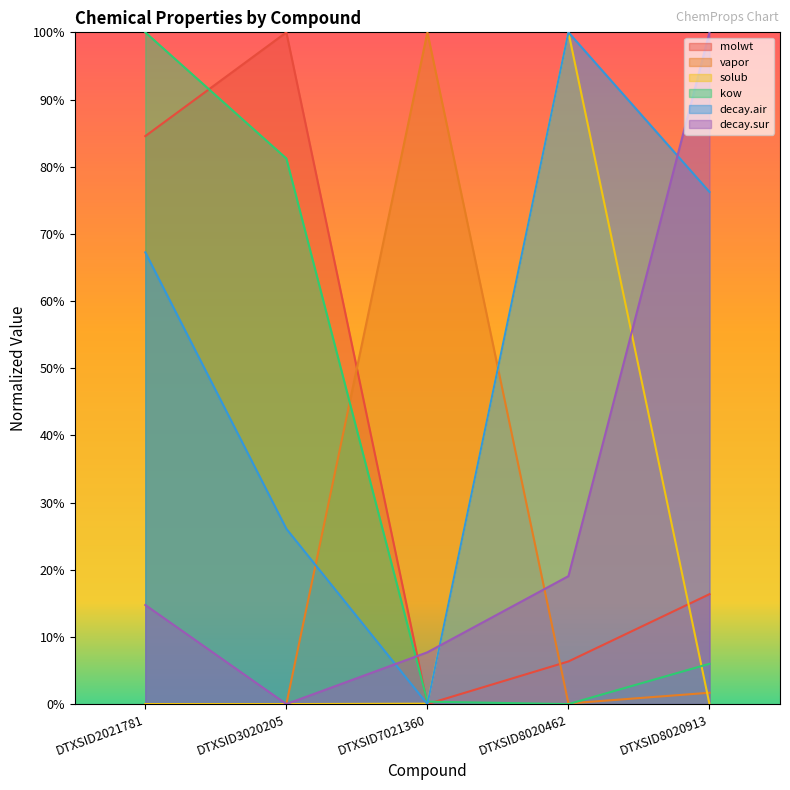

How many positive values does the molwt series have?

4